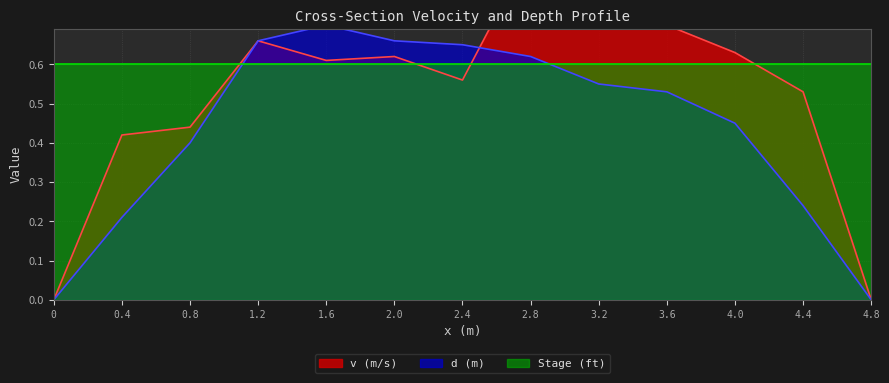

What is the difference between the second highest and minimum values in the d (m) series?

0.7